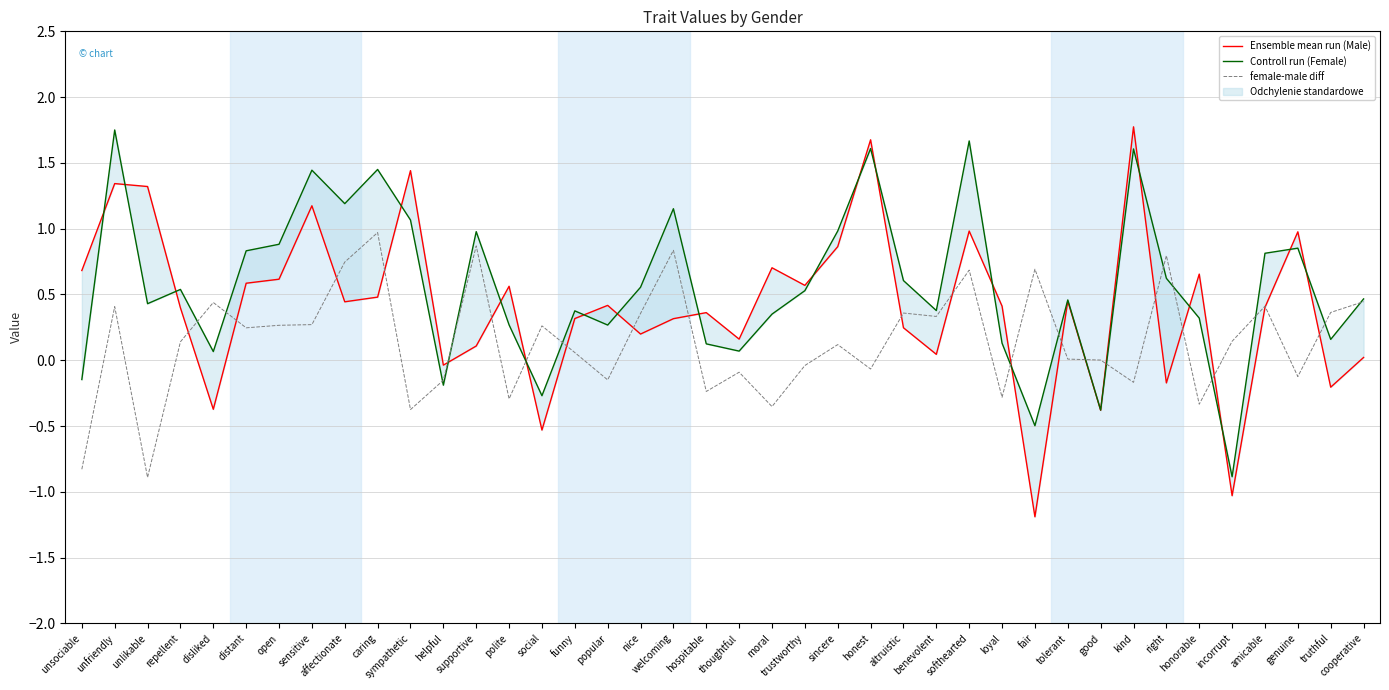

What is the difference between the maximum and minimum values in the Controll run (Female) series?

2.6